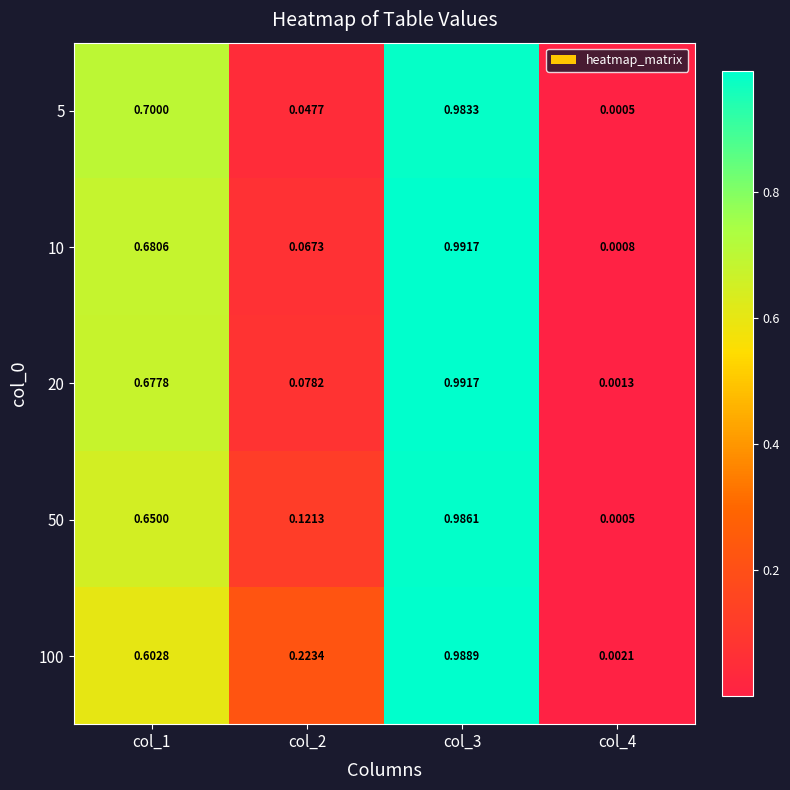

Which has a higher value, col_3 or col_2?

col_3